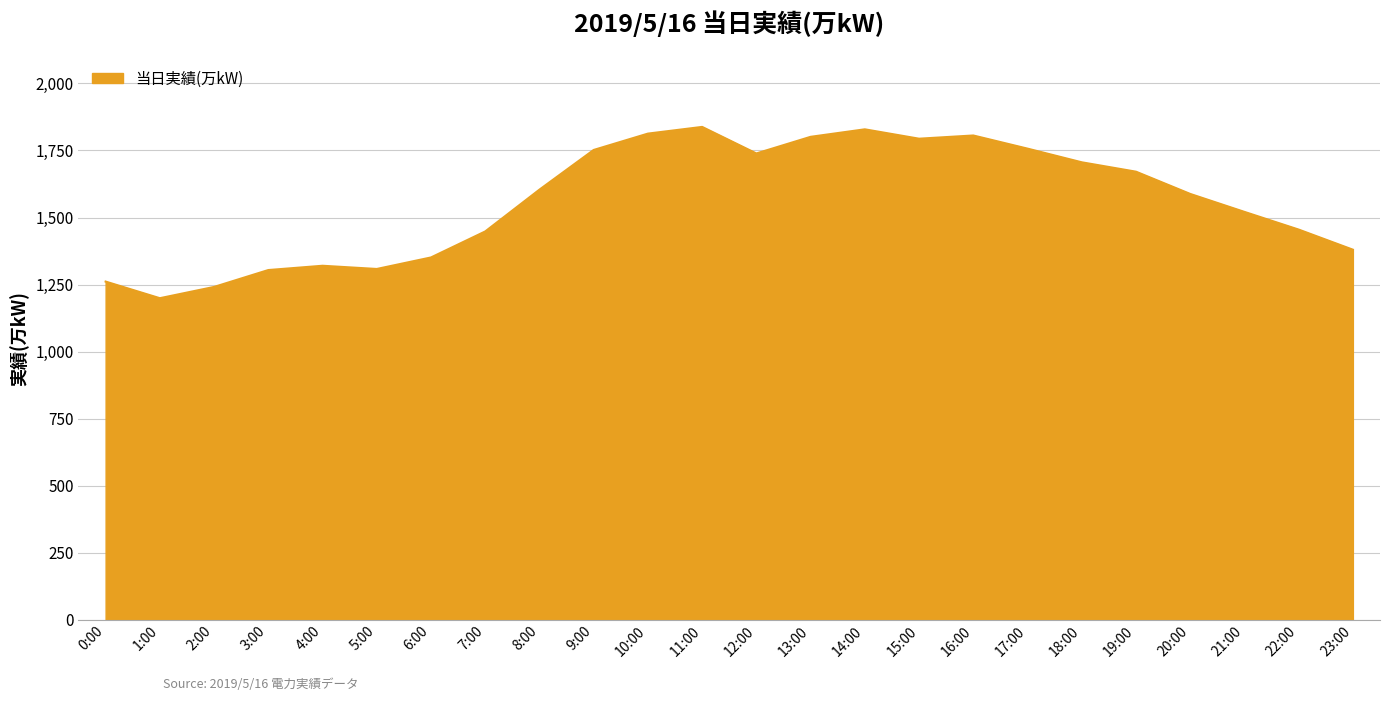

Read the value at 7:00, to the nearest 50.

1450